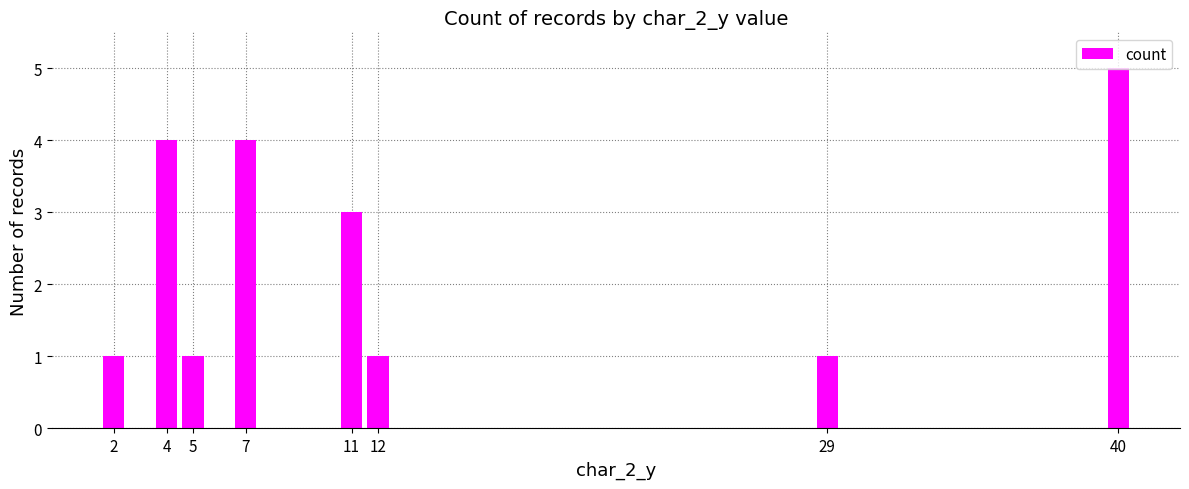

What is the ratio of the value at 2 to the value at 29?

1.0